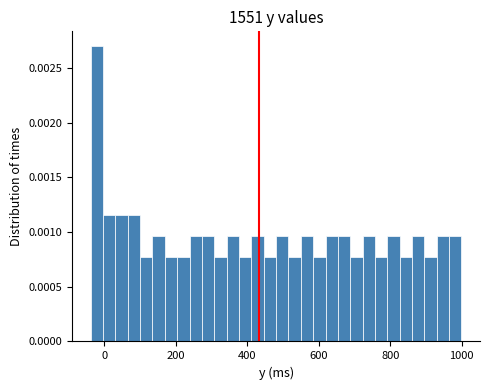

Read against the x-axis, roughly where is the centre of the tallest bar?

-20